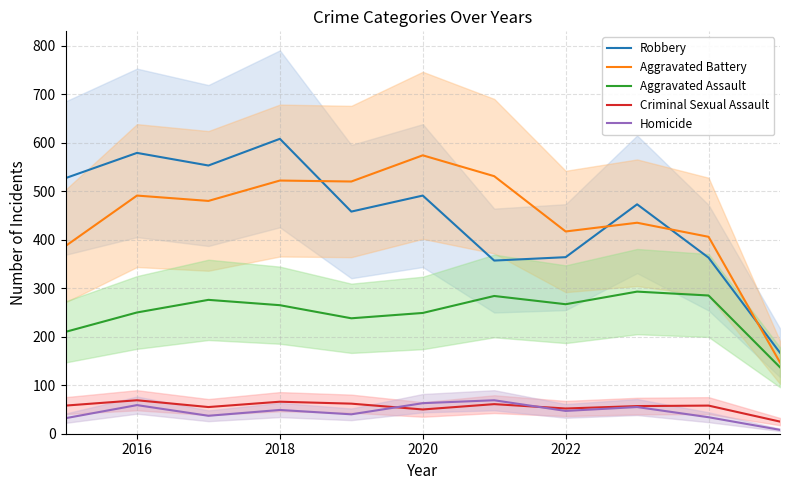

Is the value of Criminal Sexual Assault at 2018 greater than the value of Robbery at 2016?

No